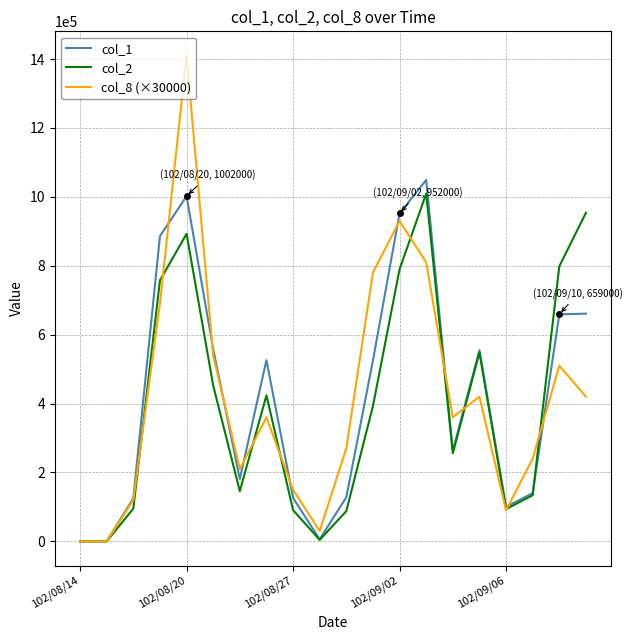

Which series has the largest range (max minus min)?

col_8 (×30000)